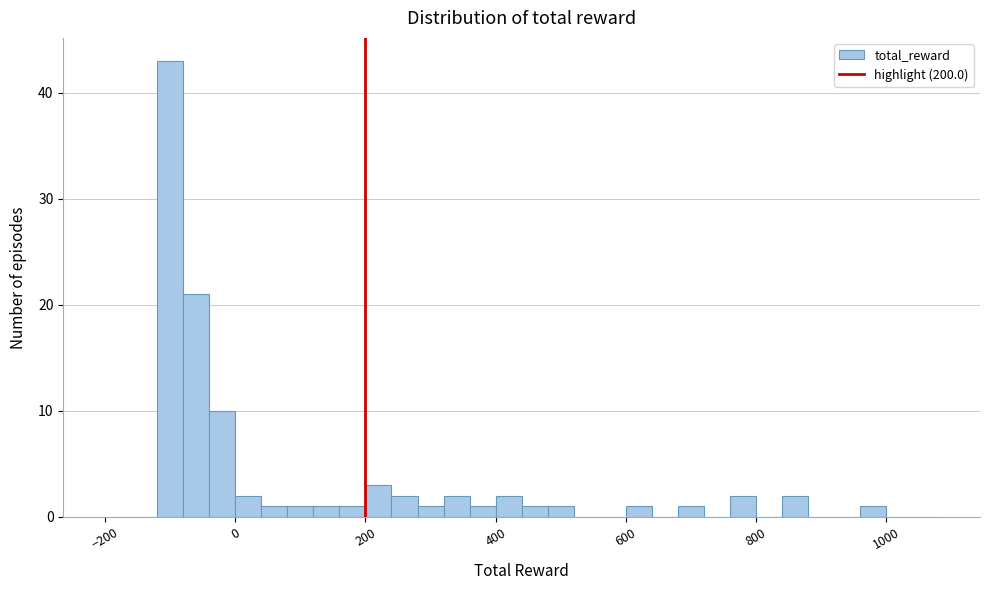

Around what value on the x-axis is the tallest bar? Give the approximate position of its centre, as read against the axis.

-100